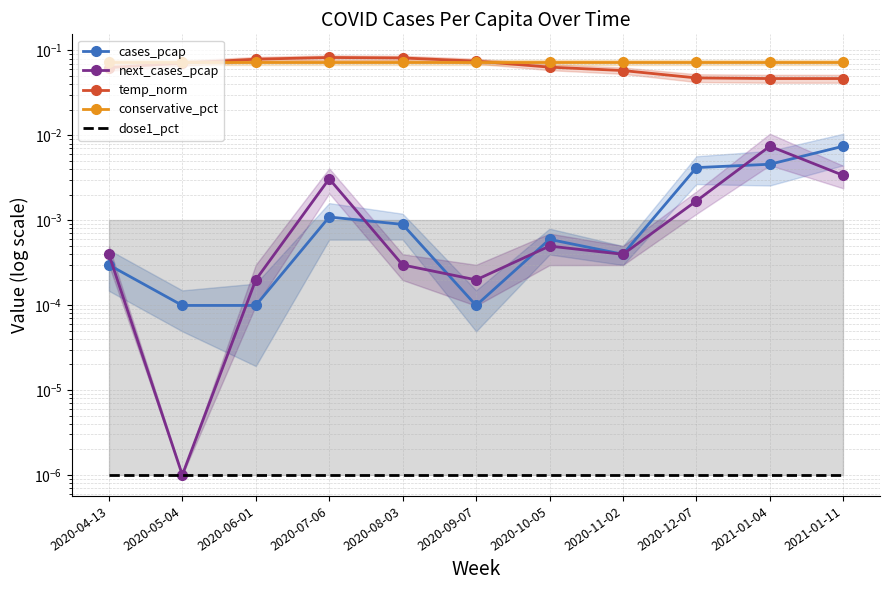

Which series changed the most between 2020-08-03 and 2020-09-07?

temp_norm